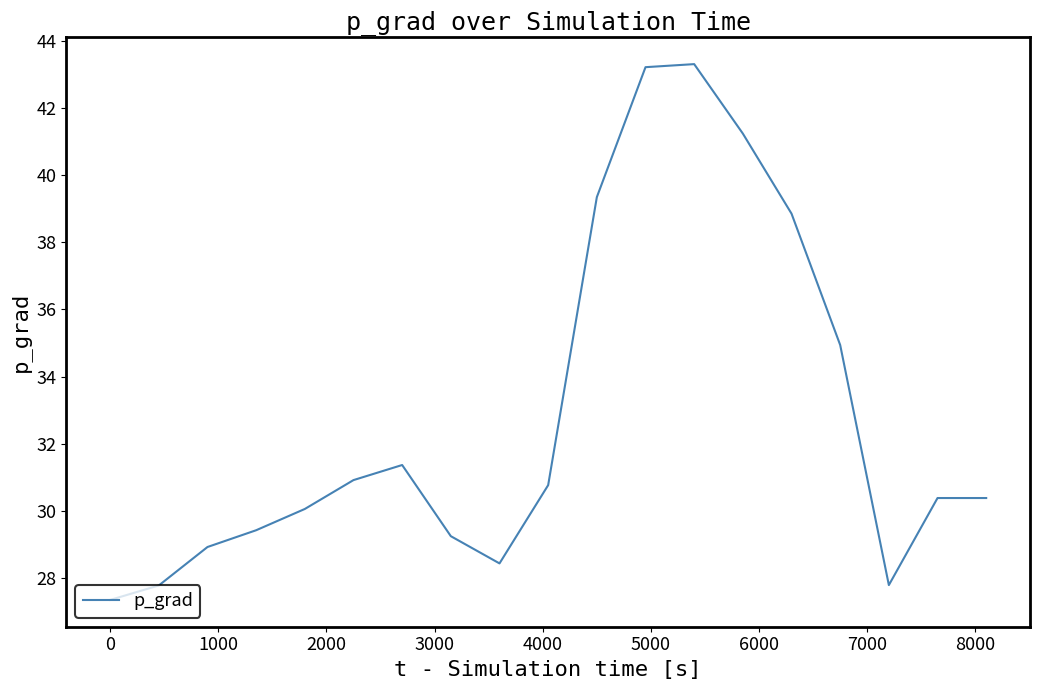

What is the greatest value displayed?

43.3